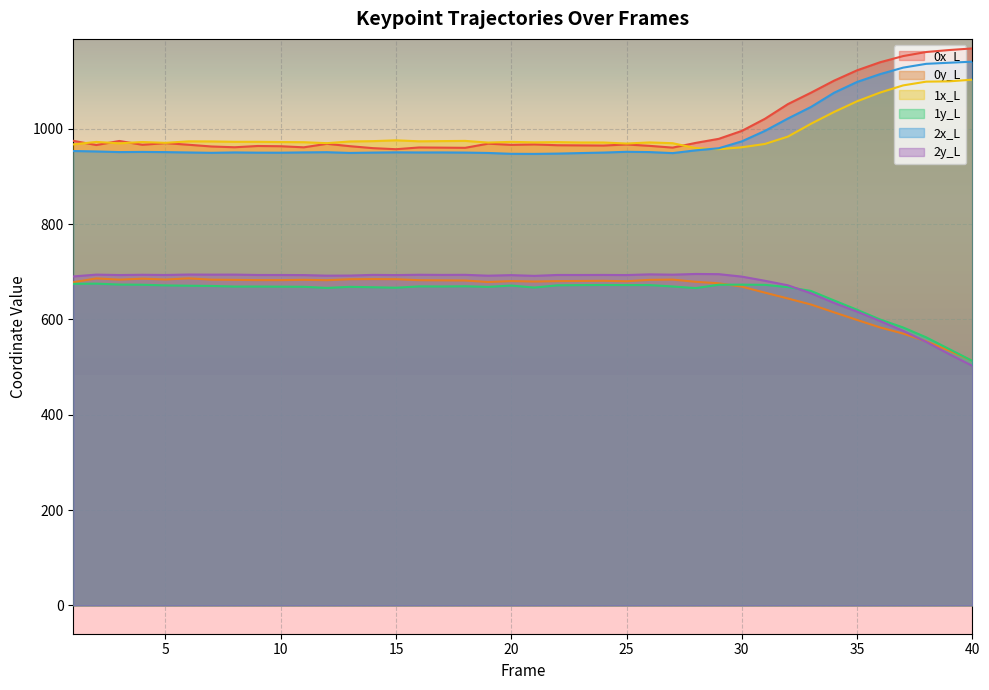

Where is the first local maximum for 0x_L?

3